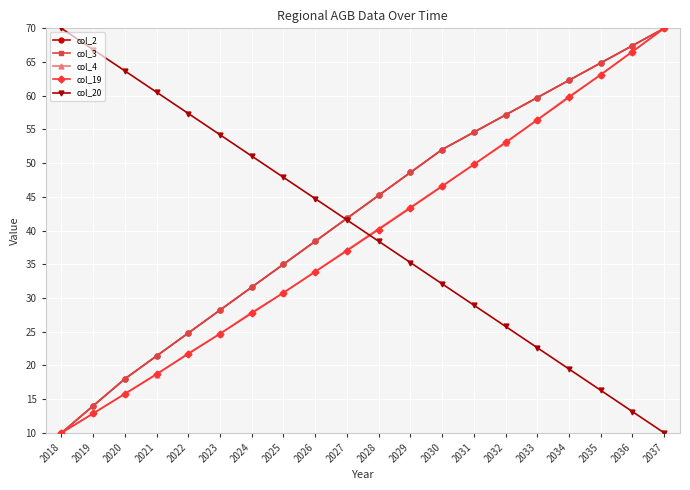

What is the smallest value displayed?

10.0